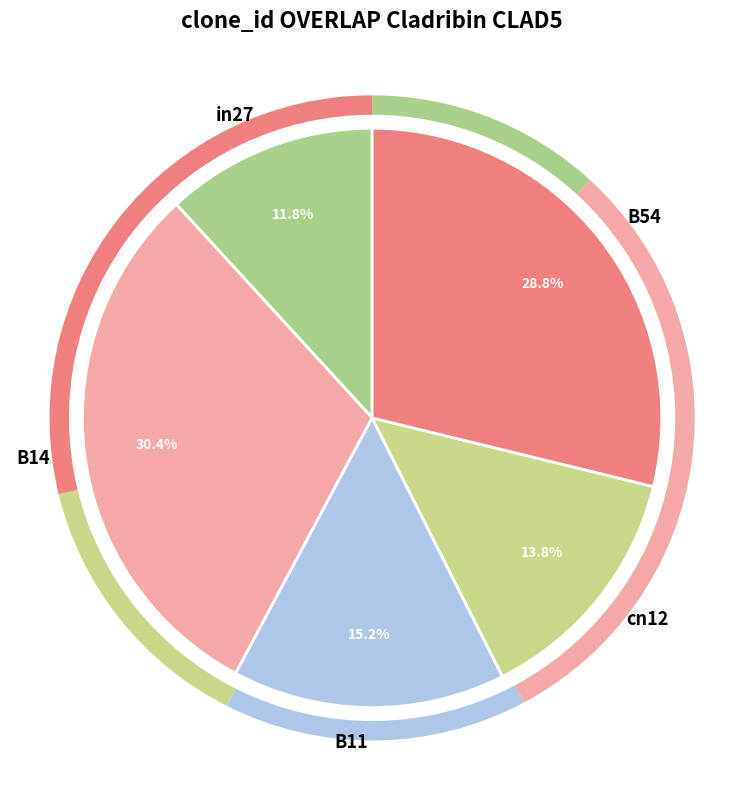

Does any single category account for the majority?

No